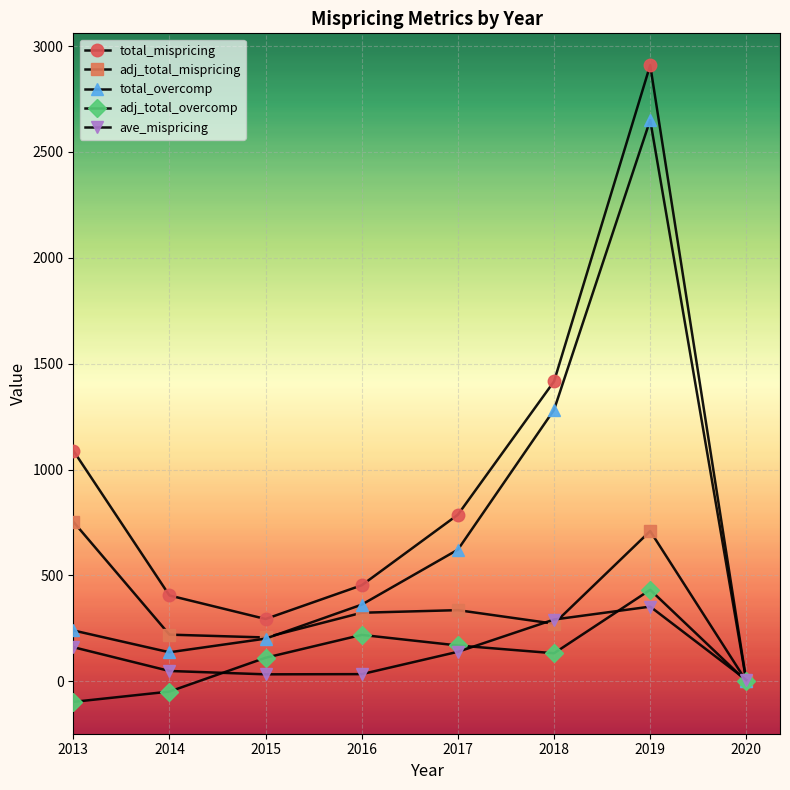

The ave_mispricing series shows 192.9 at 2019. True or false?

False